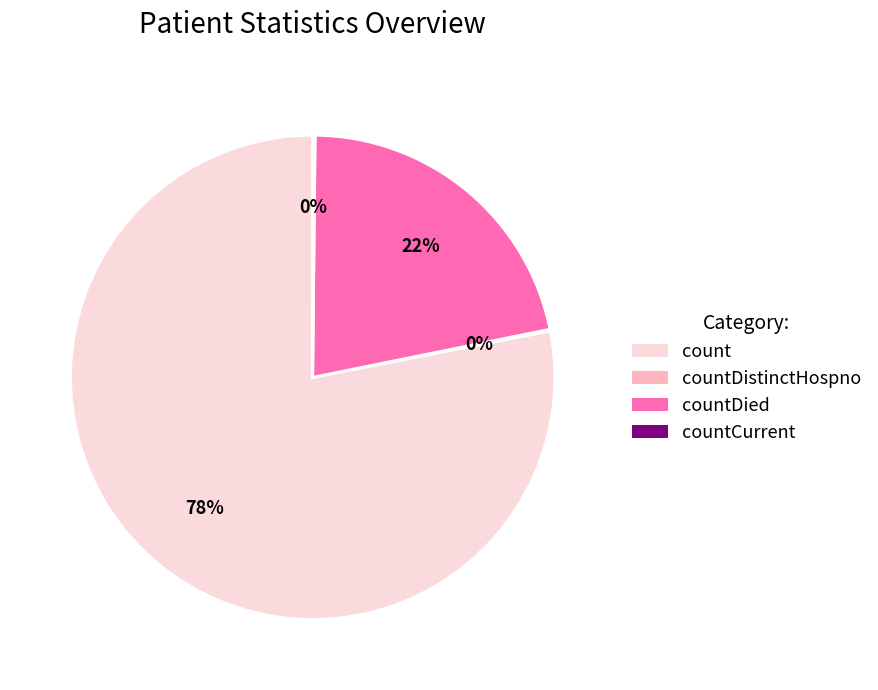

Which category has the biggest portion of the pie?

count